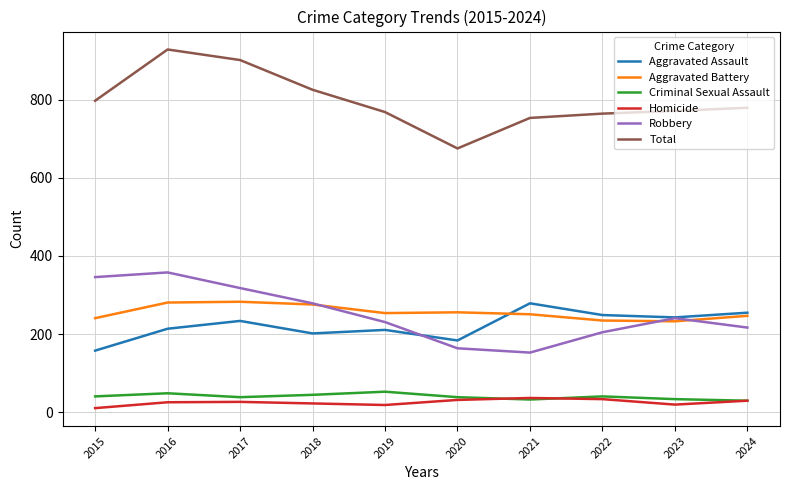

What are all the series names shown in the legend?

Aggravated Assault, Aggravated Battery, Criminal Sexual Assault, Homicide, Robbery, Total